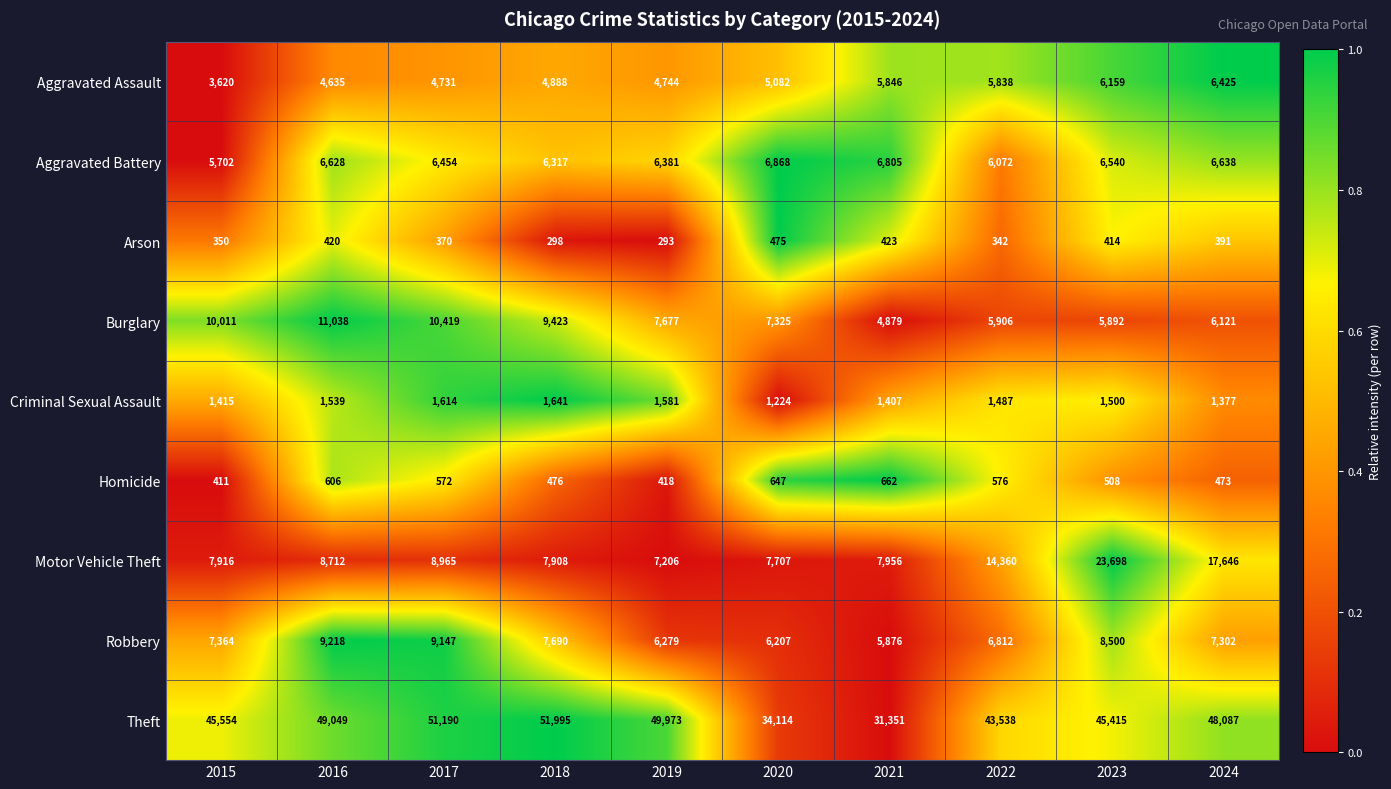

What is the sum of the Theft values at 2022 and 2021?

74889